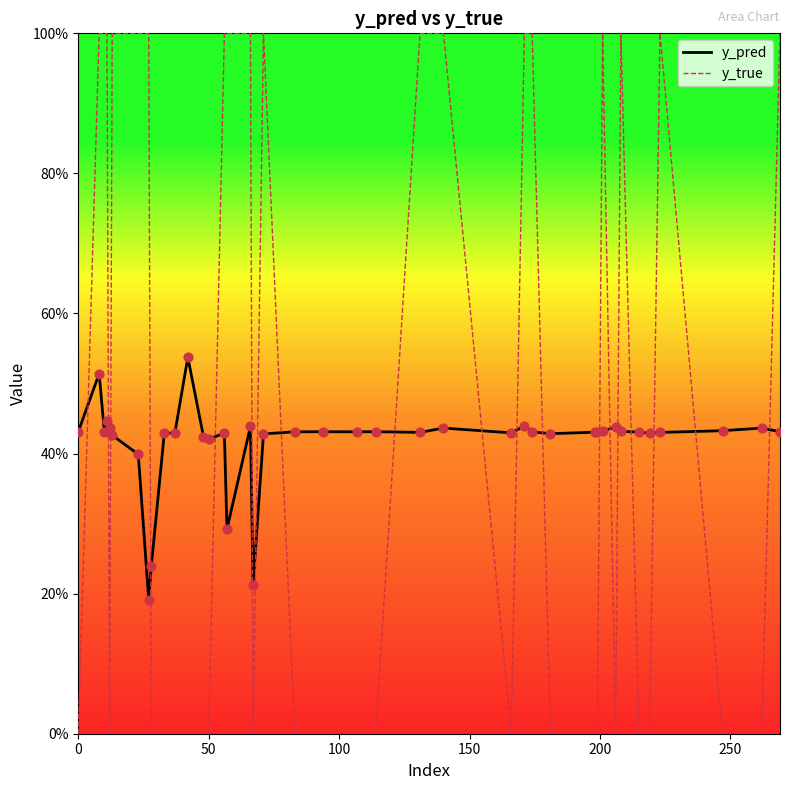

Which series has the largest total across all categories?

y_true